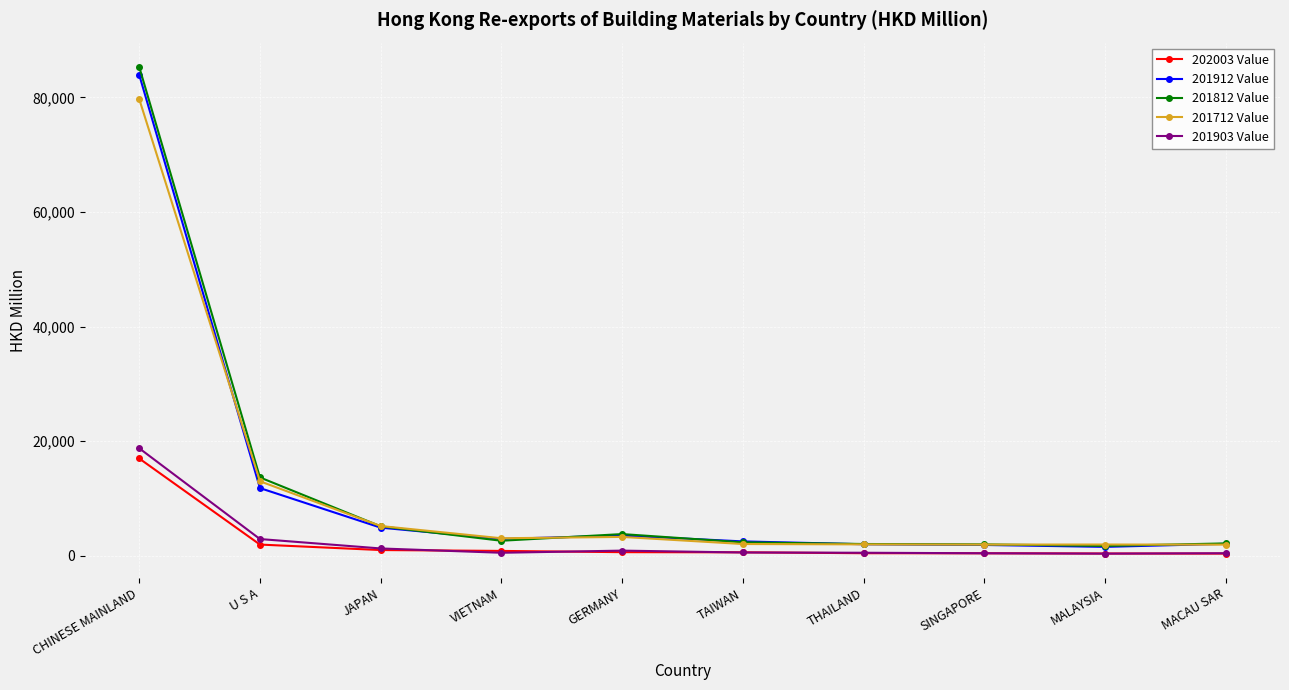

How many categories are shown in the chart?

10